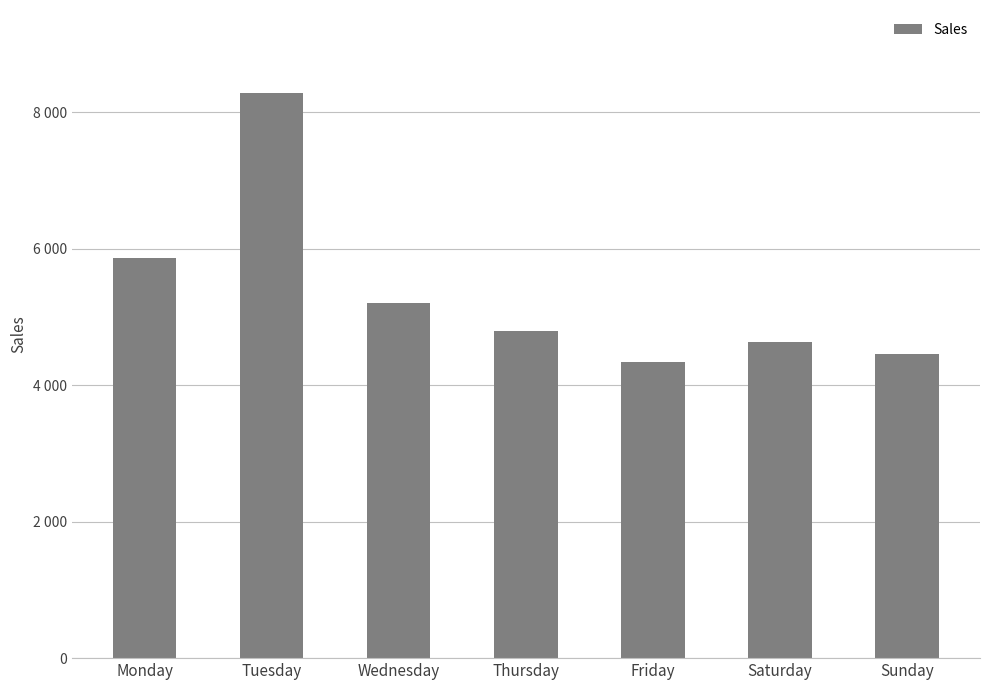

What is the sum of the values at Monday and Sunday?

10310